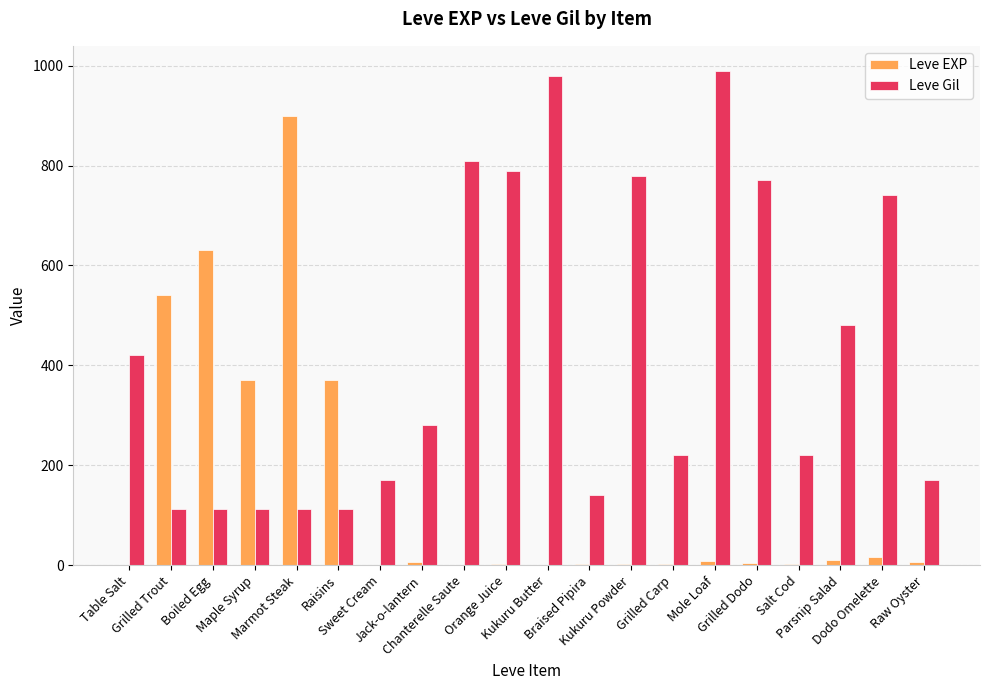

What is the difference between the Leve Gil values at Parsnip Salad and Salt Cod?

260